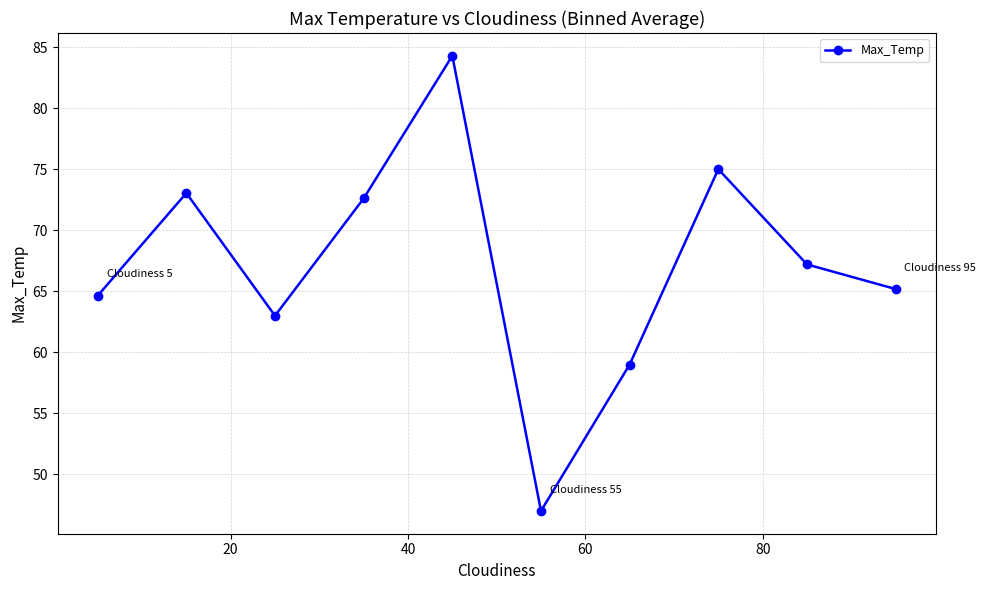

What is the value of the 7th point from the left?

59.0